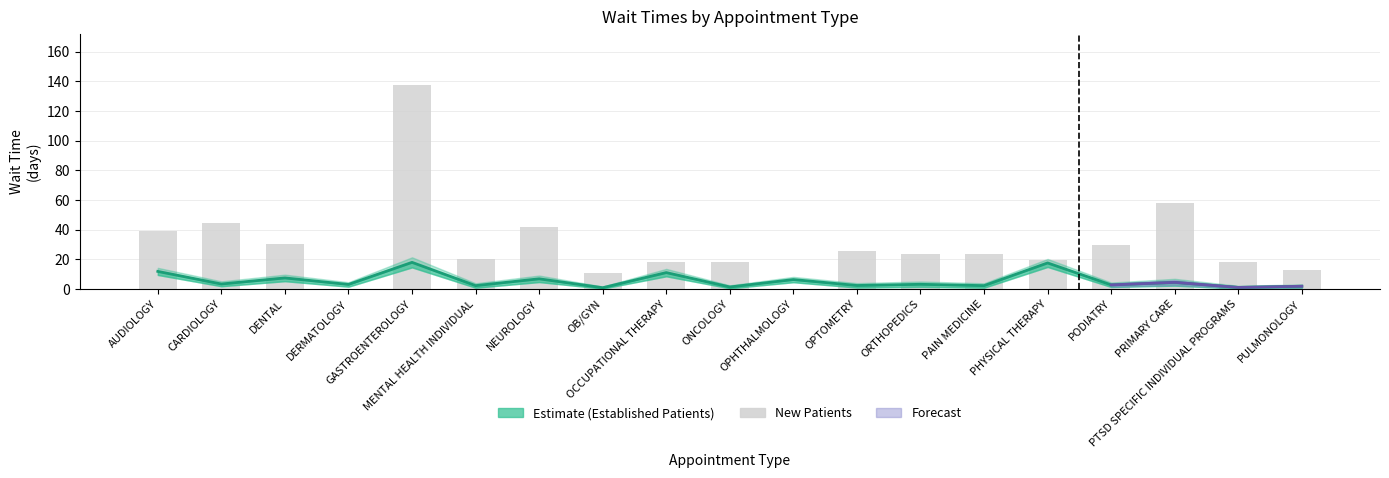

What is the difference between the maximum and minimum values?

137.5